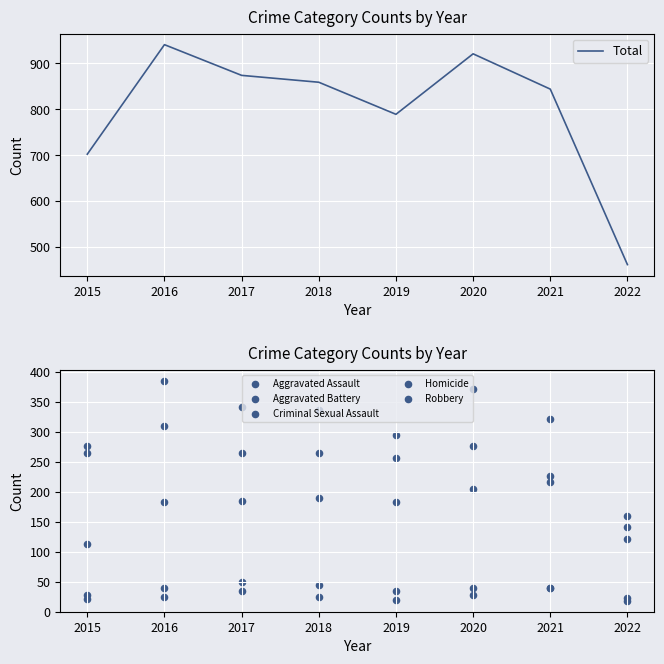

Which series has the largest total across all categories?

Total